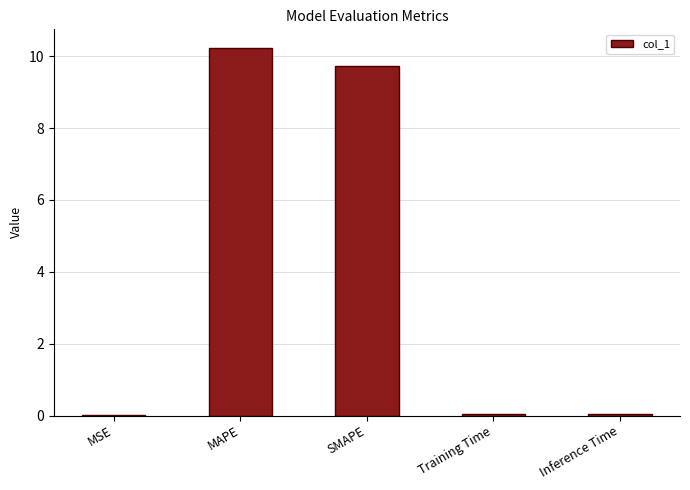

Between SMAPE and MAPE, which is larger?

MAPE